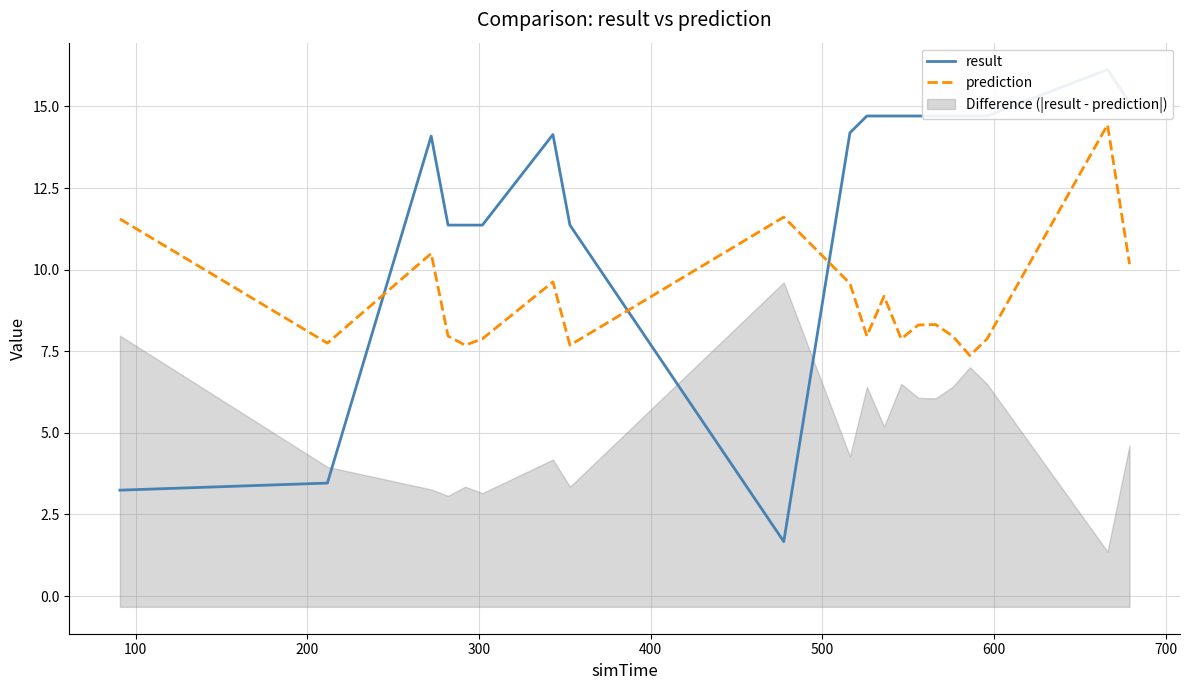

Is it true that prediction equals 6.0 at 9?

False